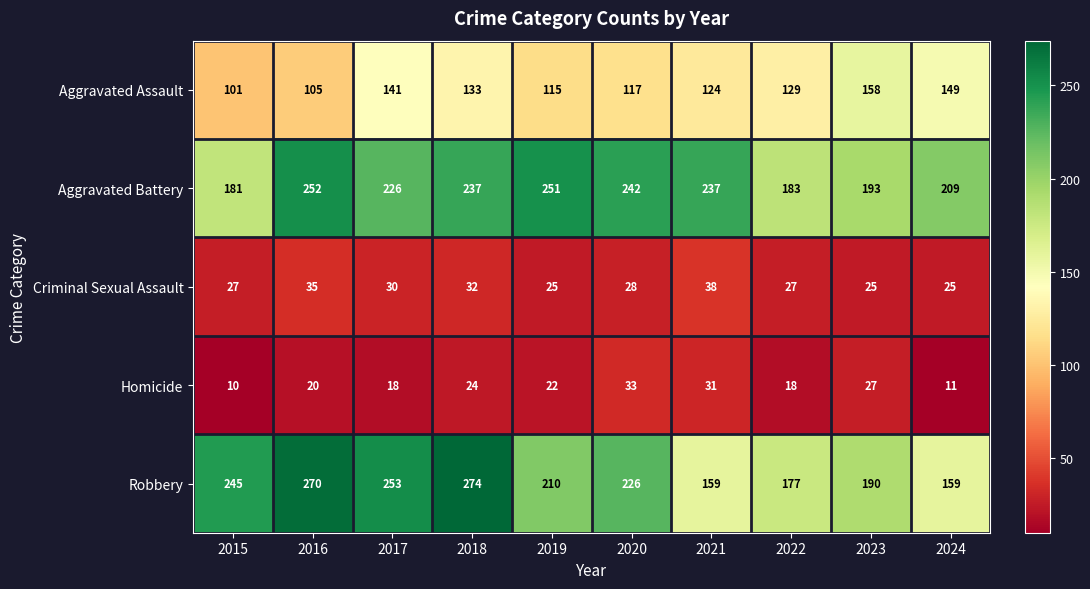

Which series has the largest range (max minus min)?

Robbery